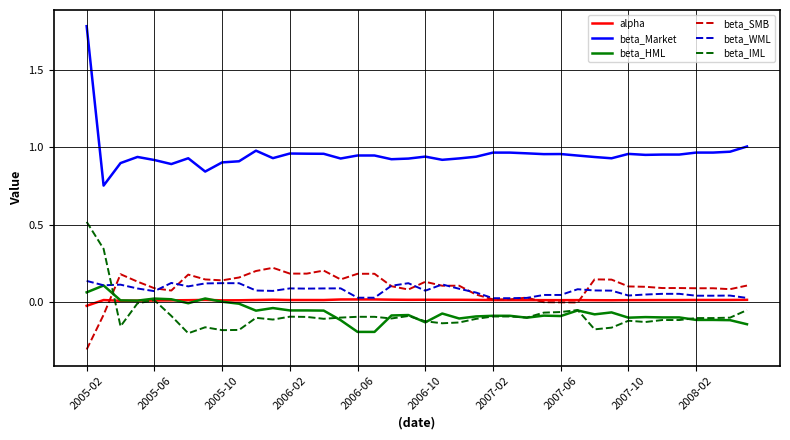

How many intersections are there between beta_WML and beta_IML?

1